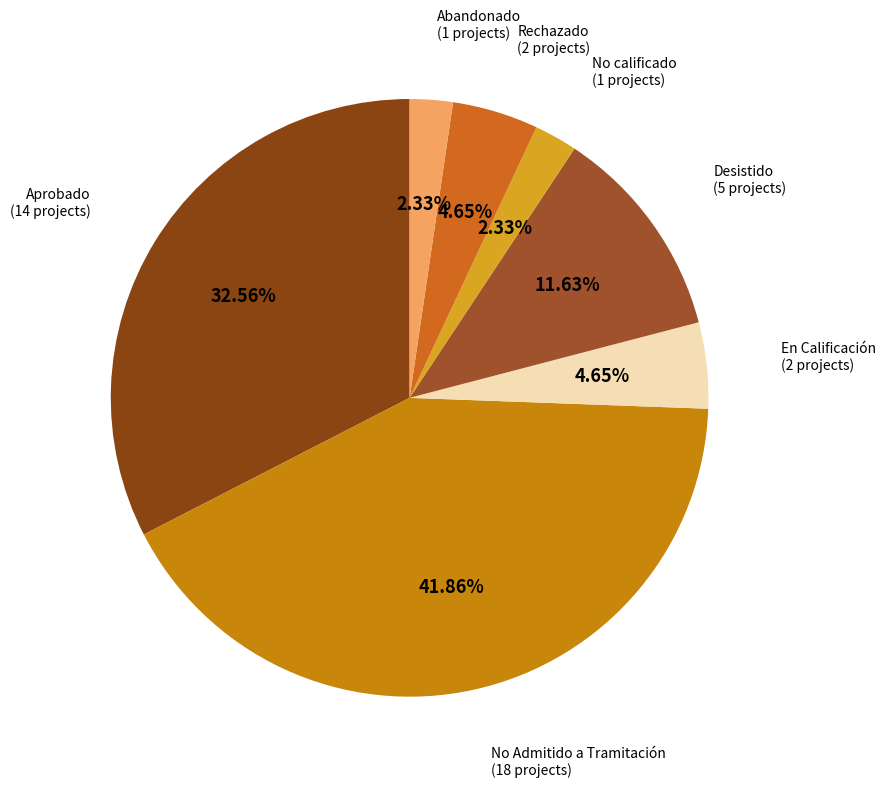

To the nearest percent, what portion does Desistido represent?

12%